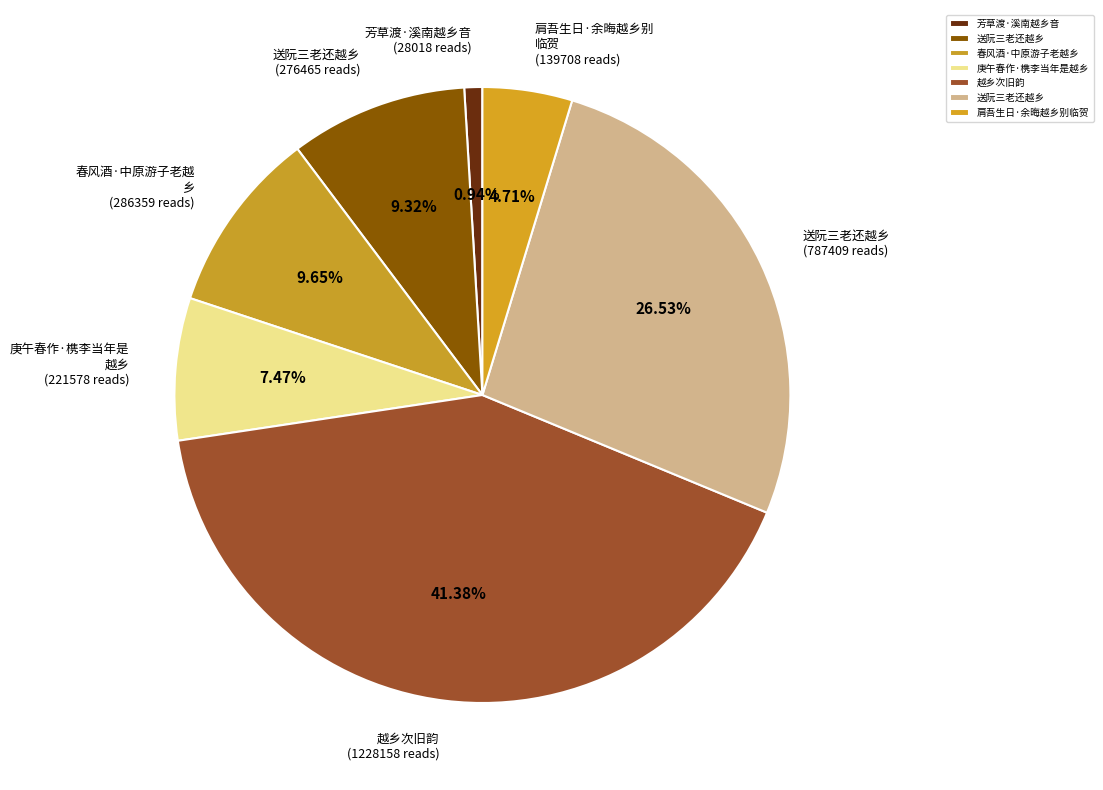

Count the number of slices in the pie.

7